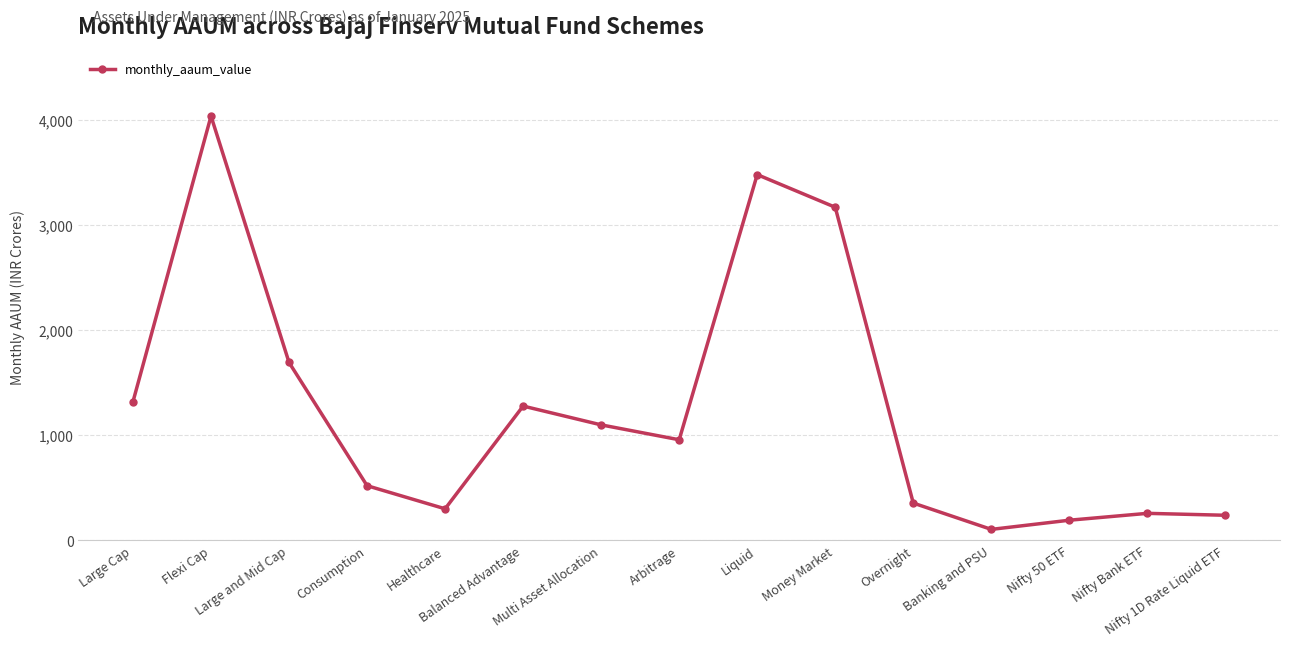

What is the average value?

1267.0